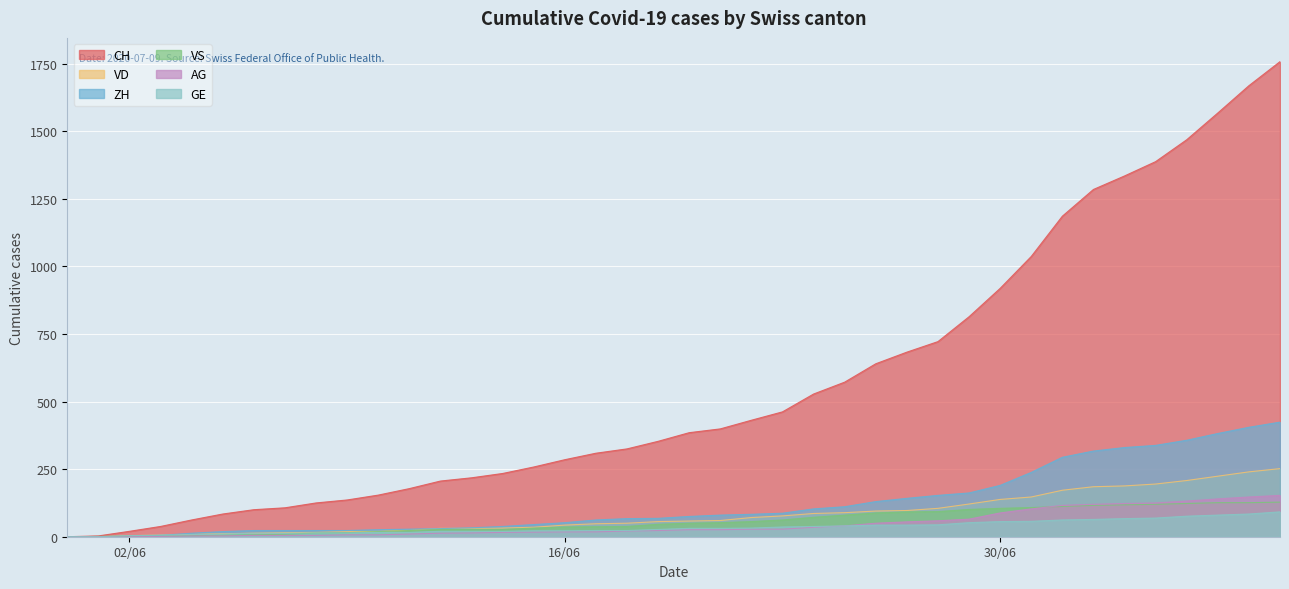

How many lines are shown in the chart?

6